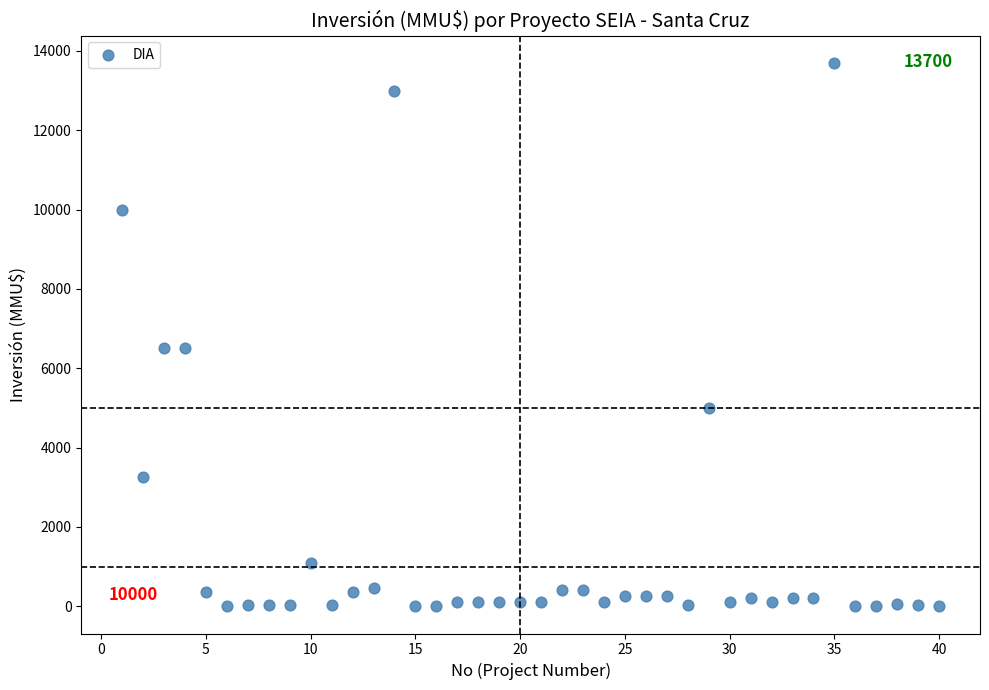

What is the range of Y values (max minus min)?

13700